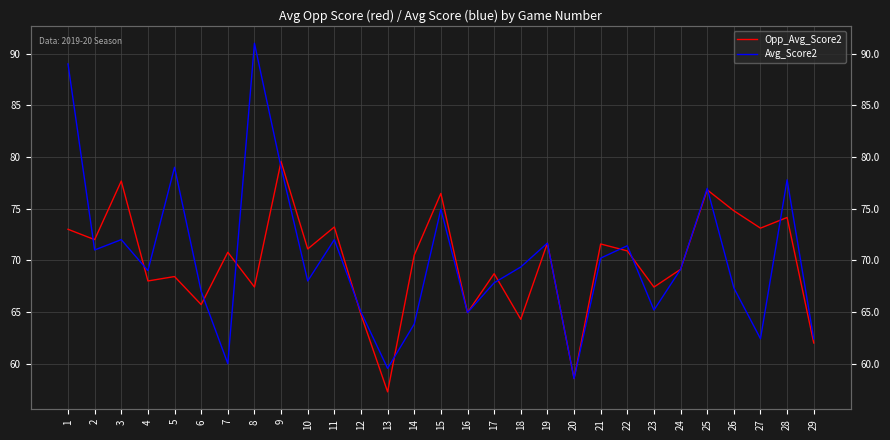

Where is the first local maximum for Avg_Score2?

3